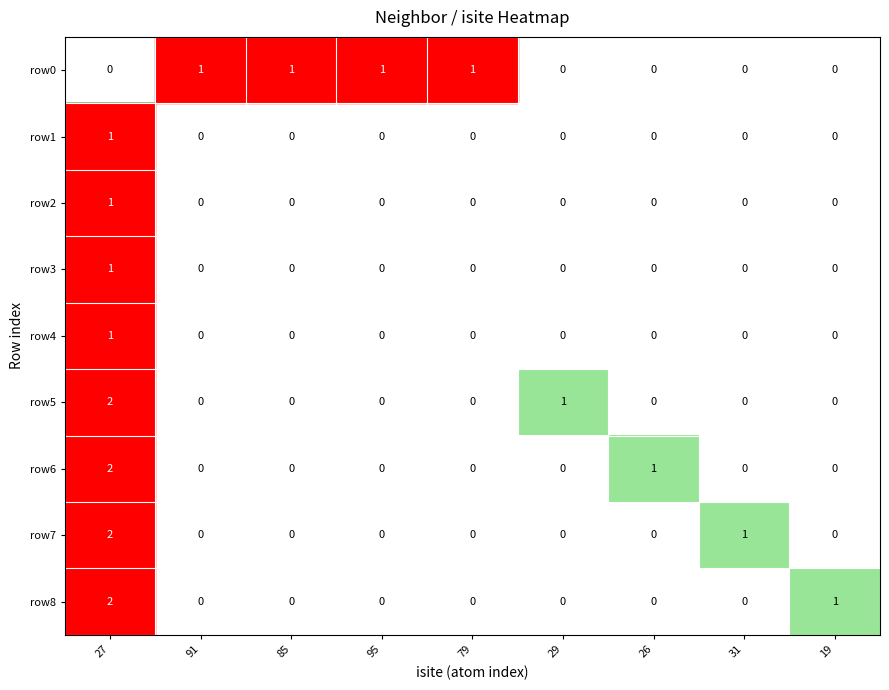

What is the maximum value shown in the chart?

2